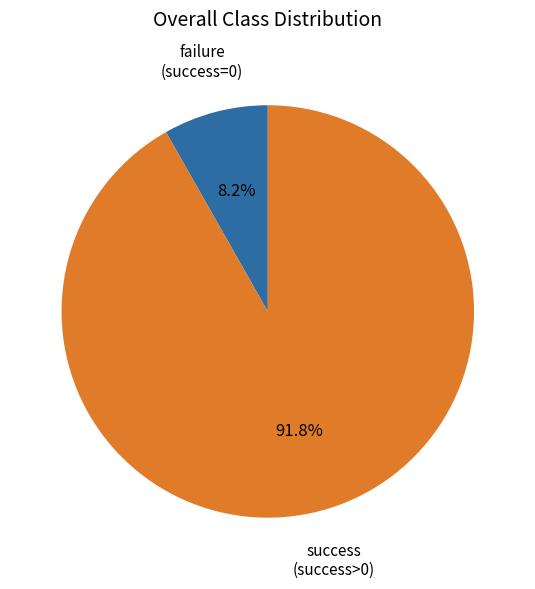

Does any single category account for the majority?

Yes